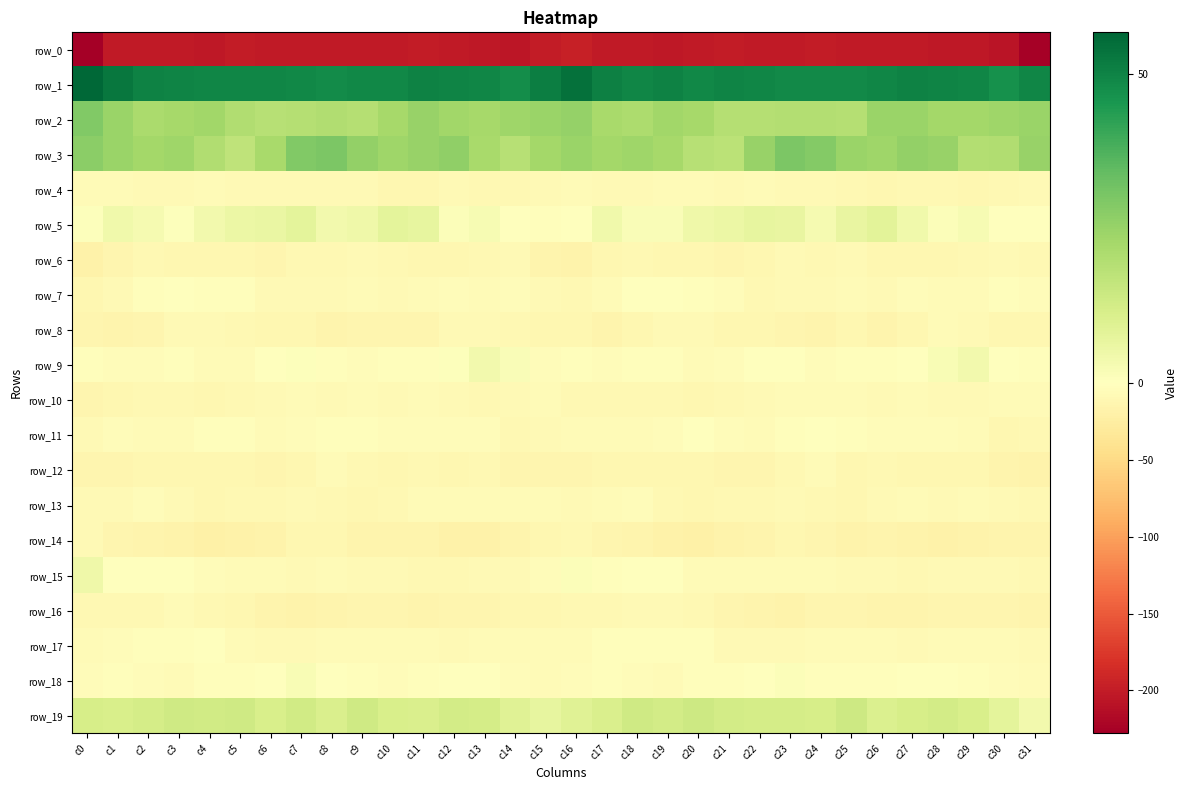

How many values in the row_8 series exceed -11?

13